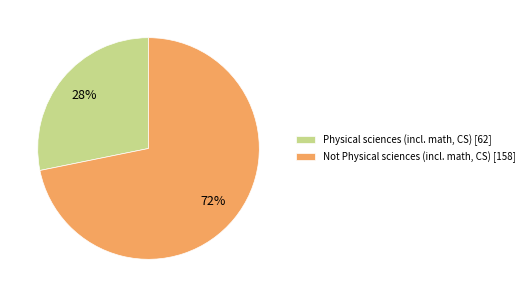

True or false: Not Physical sciences (incl. math, CS) accounts for 83% of the total.

False